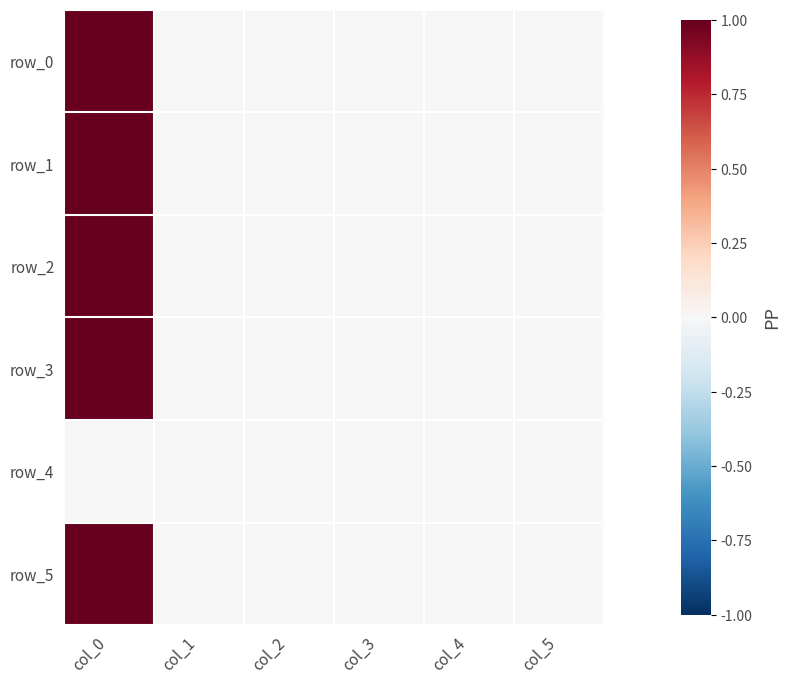

At how many categories does at least one series exceed 0?

6